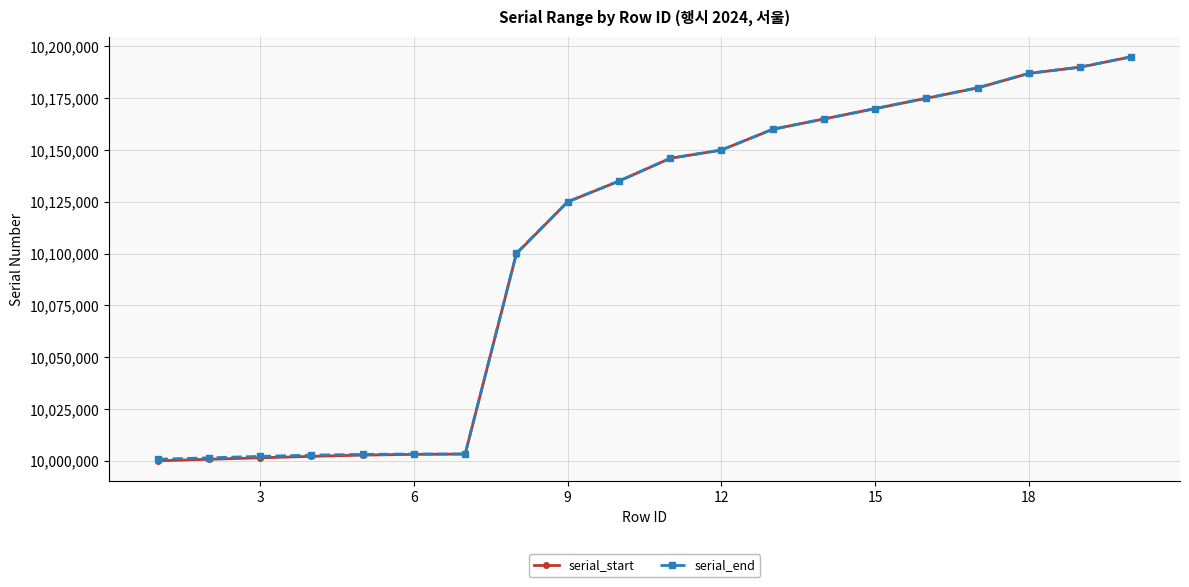

Which series has the largest range (max minus min)?

serial_start